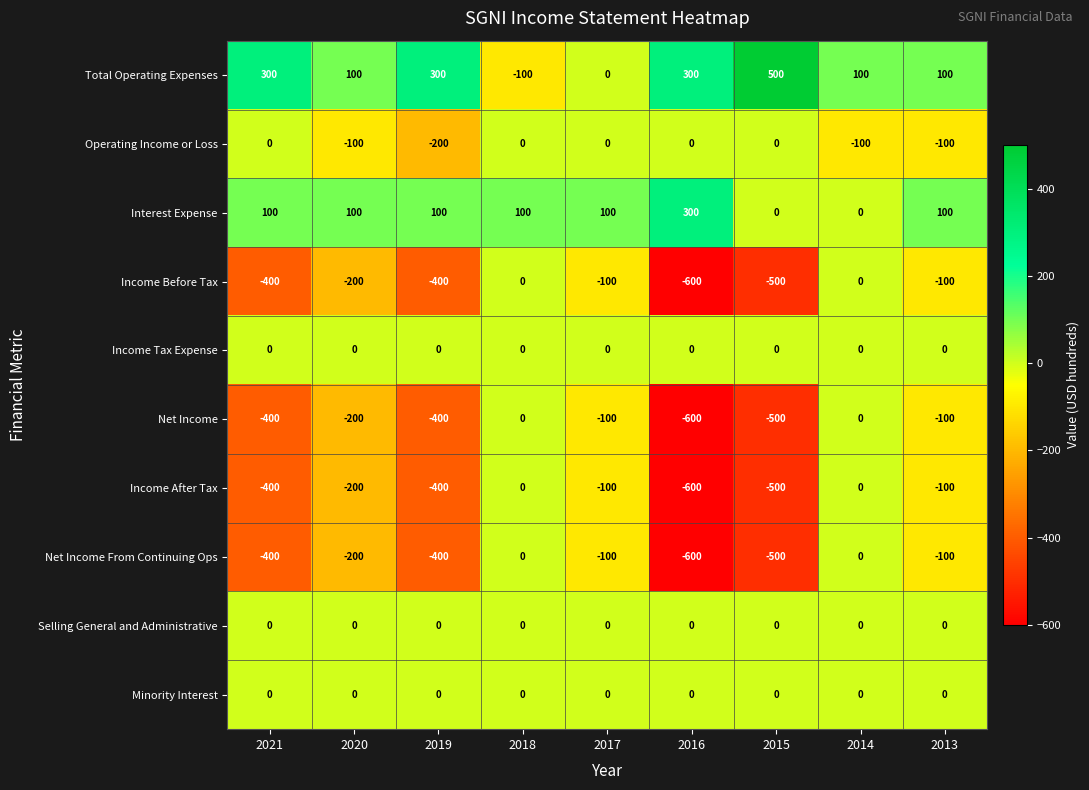

Which series has the largest total across all categories?

Total Operating Expenses